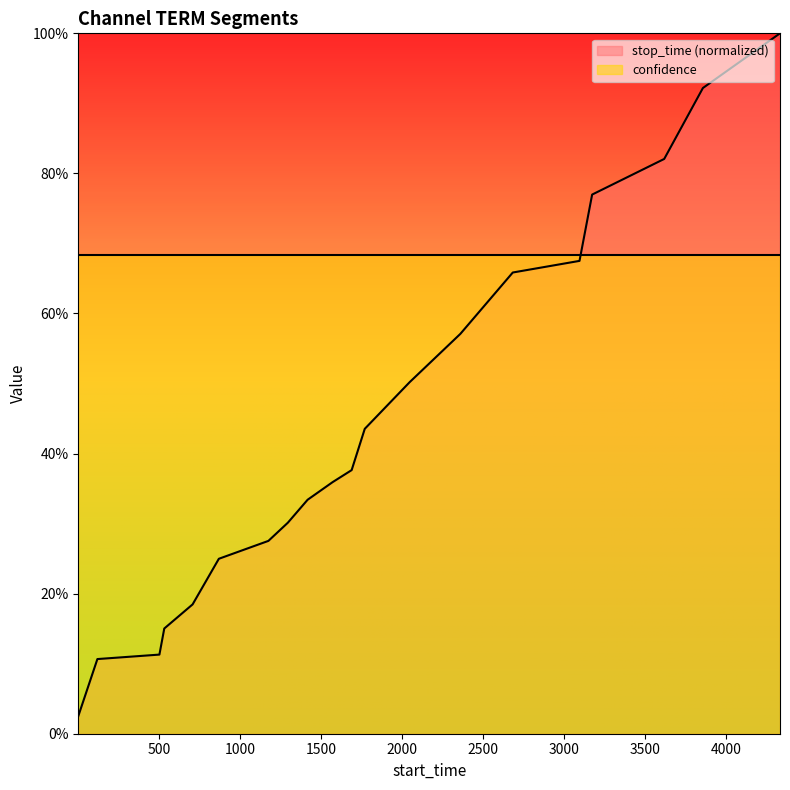

Which has a higher value, 502 or 1417?

1417